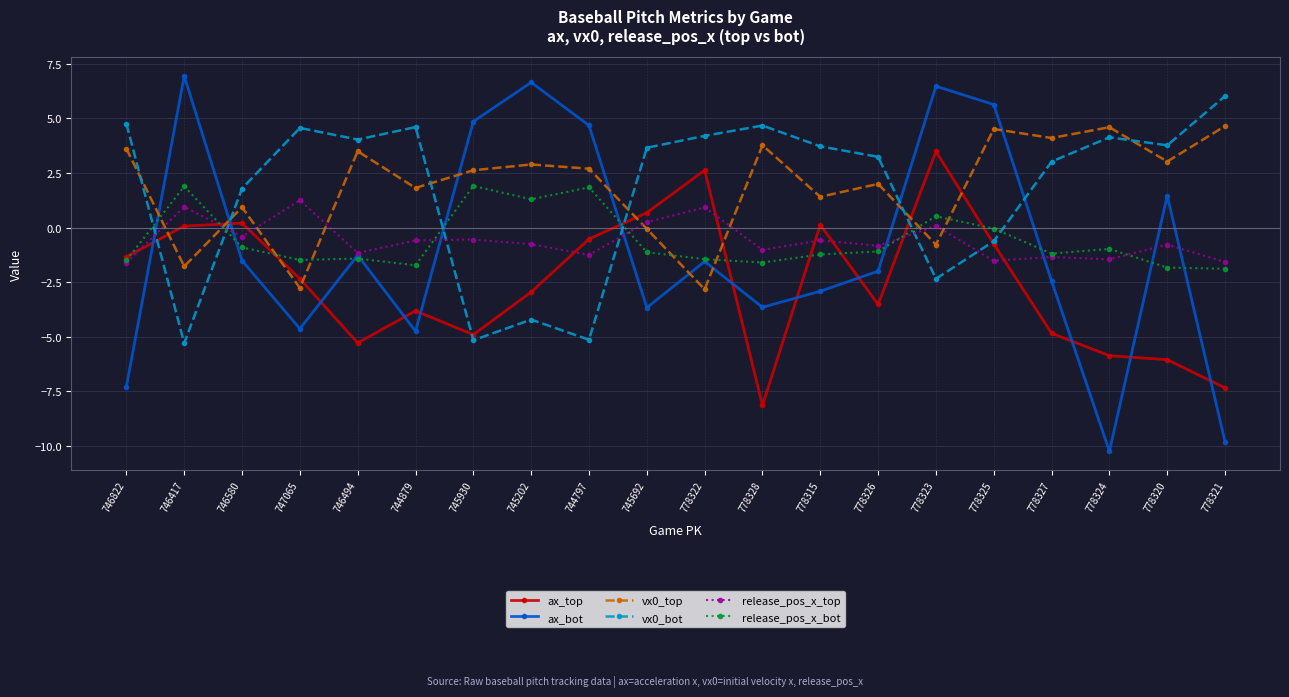

What is the approximate value of vx0_top at 778323?

-0.8